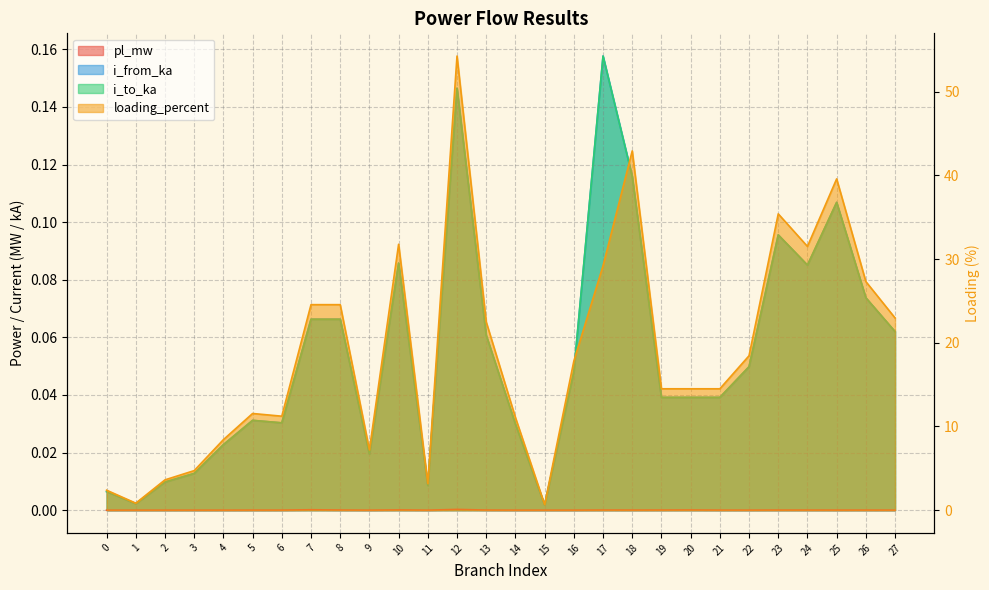

True or false: loading_percent and pl_mw cross at least once.

False